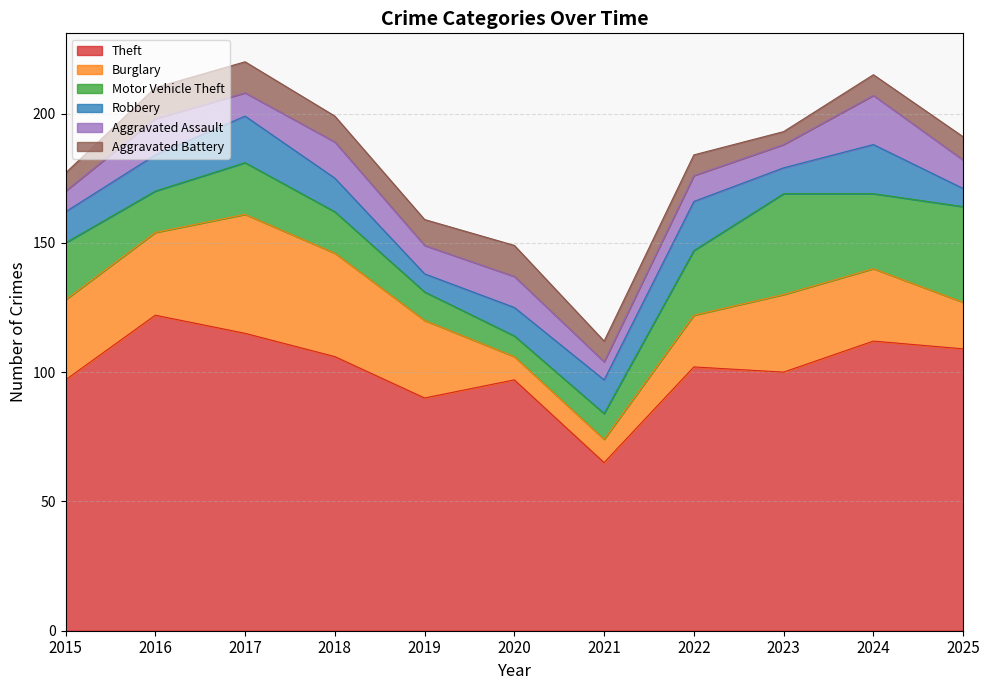

What is the total value across all series at 2025?

191